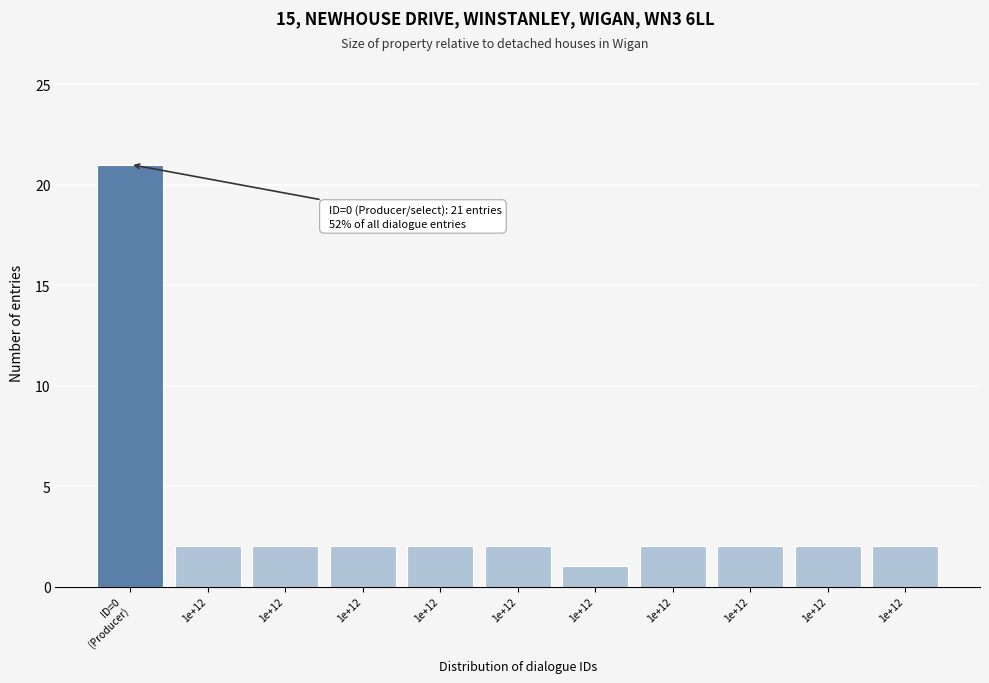

How many bars are there in total?

11